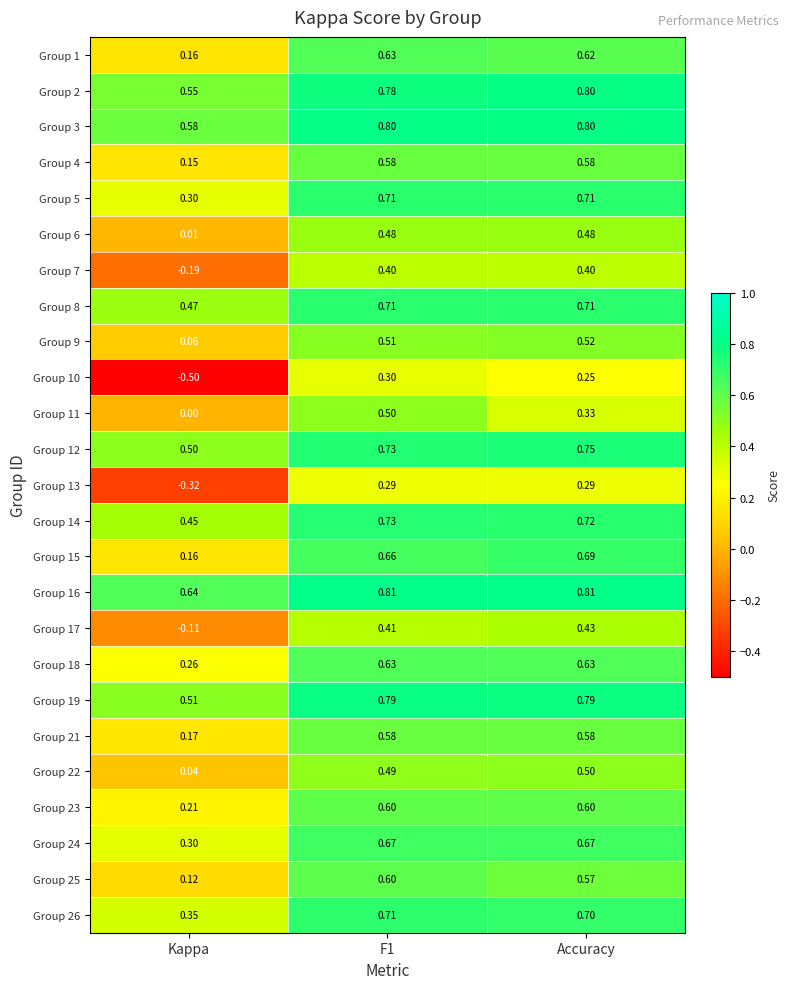

What is the difference between the highest and lowest values at Accuracy?

0.6